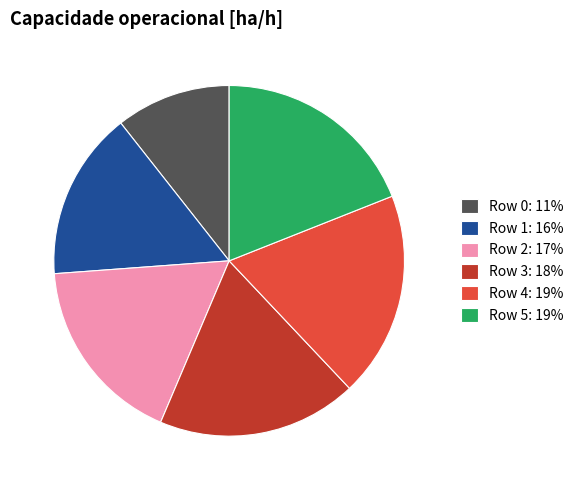

Does Row 1 account for over 50% of the chart?

No